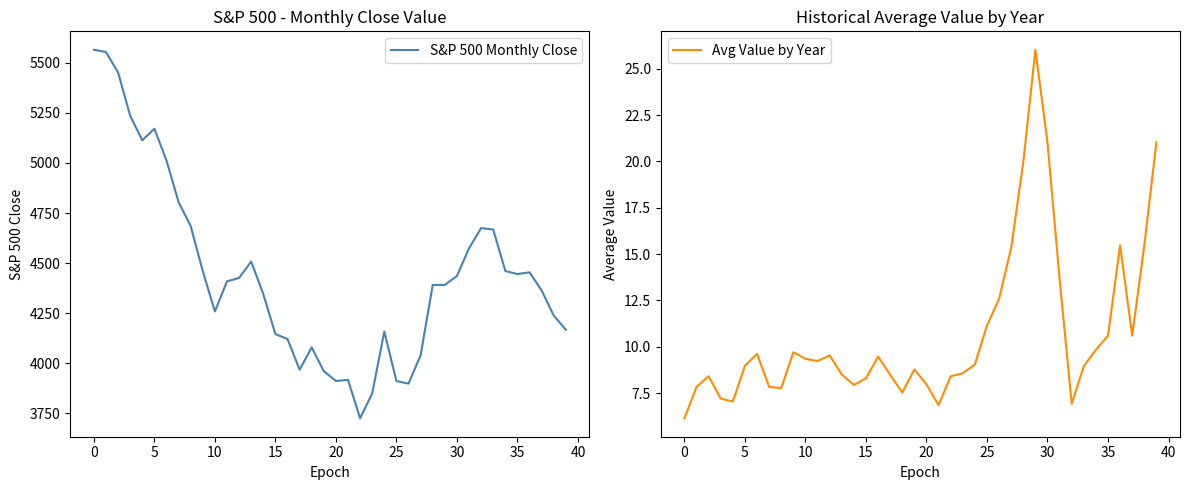

Is the value of S&P 500 Monthly Close at 12 greater than the value of Avg Value by Year at 28?

Yes